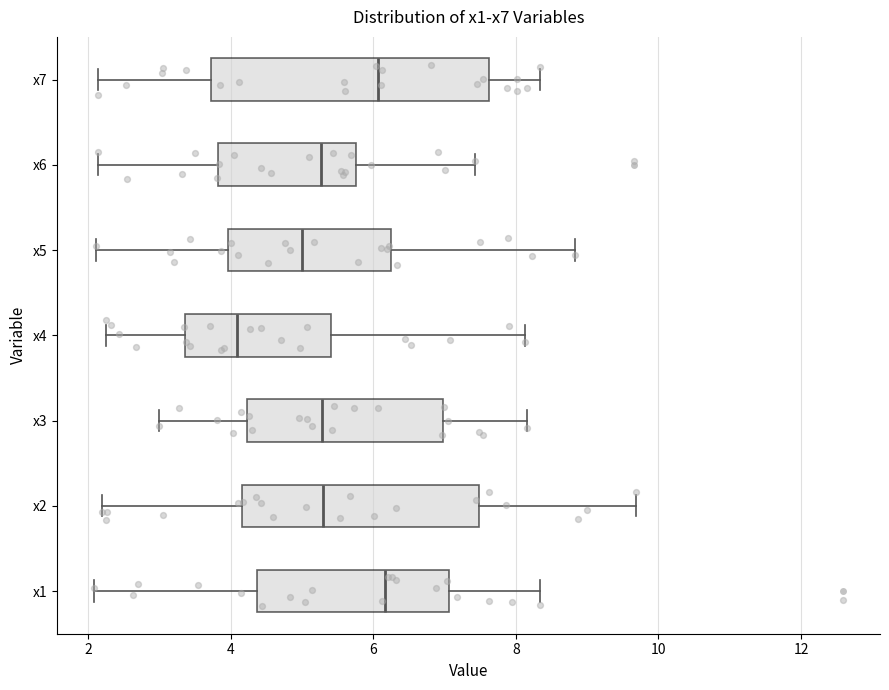

Reading bottom to top, read every box against the x-axis: the position of its median line, the range the box covers, and the ends of its whiskers. The values are not printed on the chart, so give them approximately, as read against the axis.

x1: median 6.2, box 4.4 to 7.0, whiskers 2.0 to 8.4
x2: median 5.2, box 4.2 to 7.4, whiskers 2.2 to 9.6
x3: median 5.2, box 4.2 to 7.0, whiskers 3.0 to 8.2
x4: median 4.0, box 3.4 to 5.4, whiskers 2.2 to 8.2
x5: median 5.0, box 4.0 to 6.2, whiskers 2.2 to 8.8
x6: median 5.2, box 3.8 to 5.8, whiskers 2.2 to 7.4
x7: median 6.0, box 3.8 to 7.6, whiskers 2.2 to 8.4